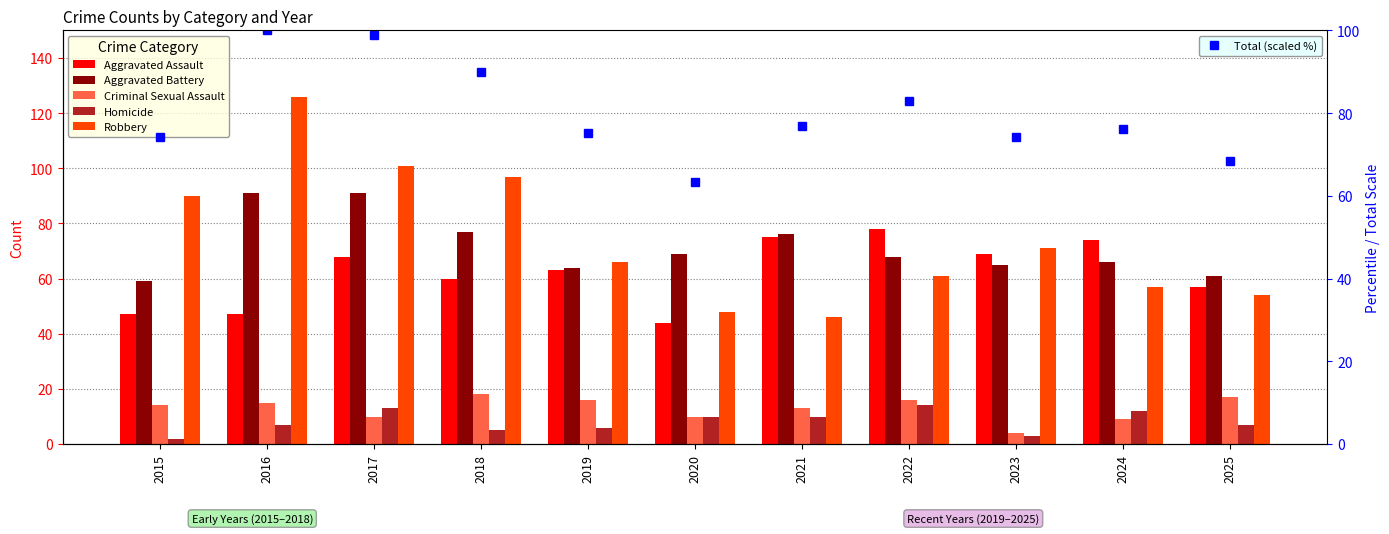

Reading left to right, list all the values displayed in this chart.

Aggravated Assault: 2015=47.0	2016=47.0	2017=68.0	2018=60.0	2019=63.0	2020=44.0	2021=75.0	2022=78.0	2023=69.0	2024=74.0	2025=57.0
Aggravated Battery: 2015=59.0	2016=91.0	2017=91.0	2018=77.0	2019=64.0	2020=69.0	2021=76.0	2022=68.0	2023=65.0	2024=66.0	2025=61.0
Criminal Sexual Assault: 2015=14.0	2016=15.0	2017=10.0	2018=18.0	2019=16.0	2020=10.0	2021=13.0	2022=16.0	2023=4.0	2024=9.0	2025=17.0
Homicide: 2015=2.0	2016=7.0	2017=13.0	2018=5.0	2019=6.0	2020=10.0	2021=10.0	2022=14.0	2023=3.0	2024=12.0	2025=7.0
Robbery: 2015=90.0	2016=126.0	2017=101.0	2018=97.0	2019=66.0	2020=48.0	2021=46.0	2022=61.0	2023=71.0	2024=57.0	2025=54.0
Total (scaled %): 2015=74.1	2016=100.0	2017=99.0	2018=89.9	2019=75.2	2020=63.3	2021=76.9	2022=82.9	2023=74.1	2024=76.2	2025=68.5